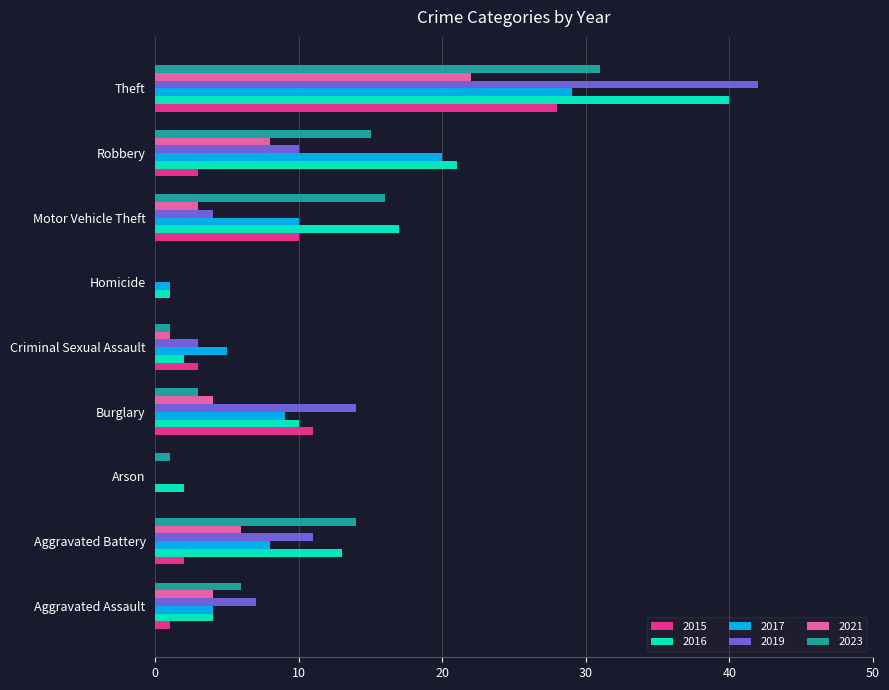

What is the sum of the 2015 values at Theft and Motor Vehicle Theft?

38